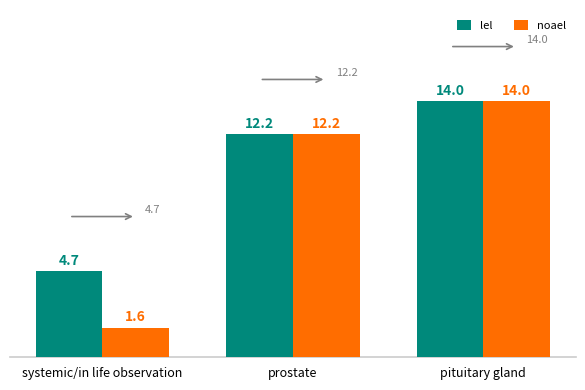

At which label does noael reach its peak?

pituitary gland